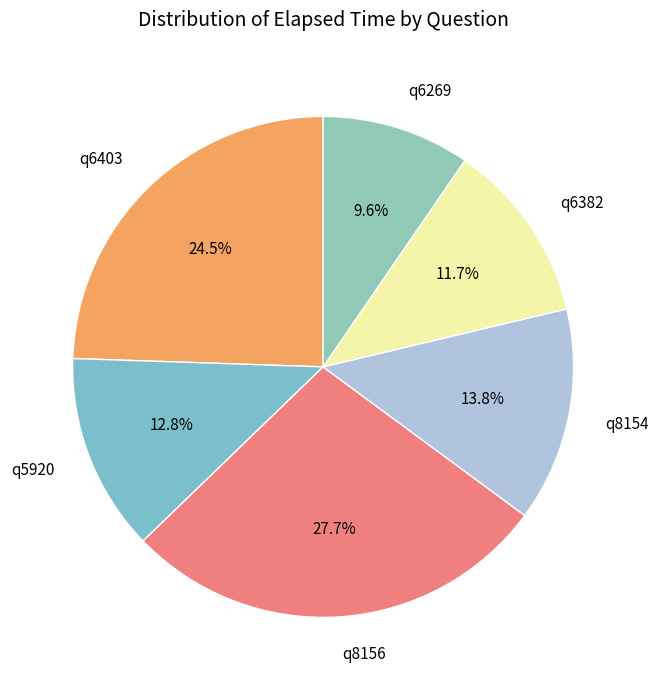

Approximately how many times larger is the value at q8156 compared to q6269?

2.9